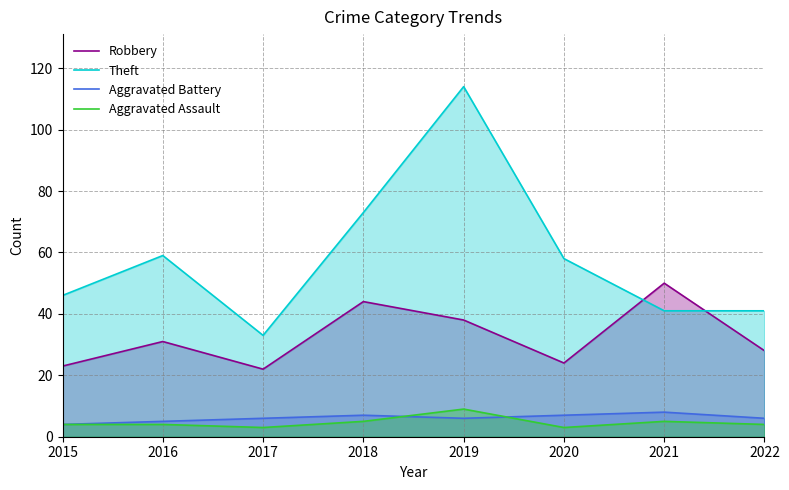

What is the difference between the highest and lowest values at 2016?

55